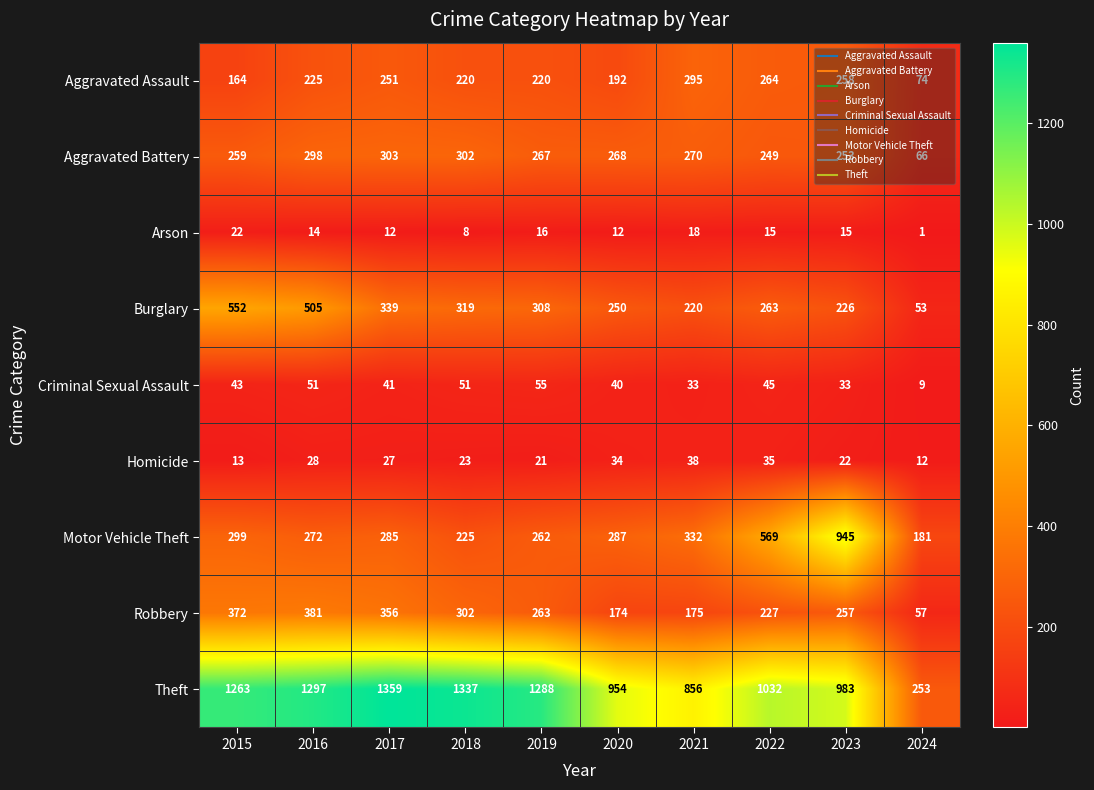

What is the average value of the Aggravated Battery series?

254